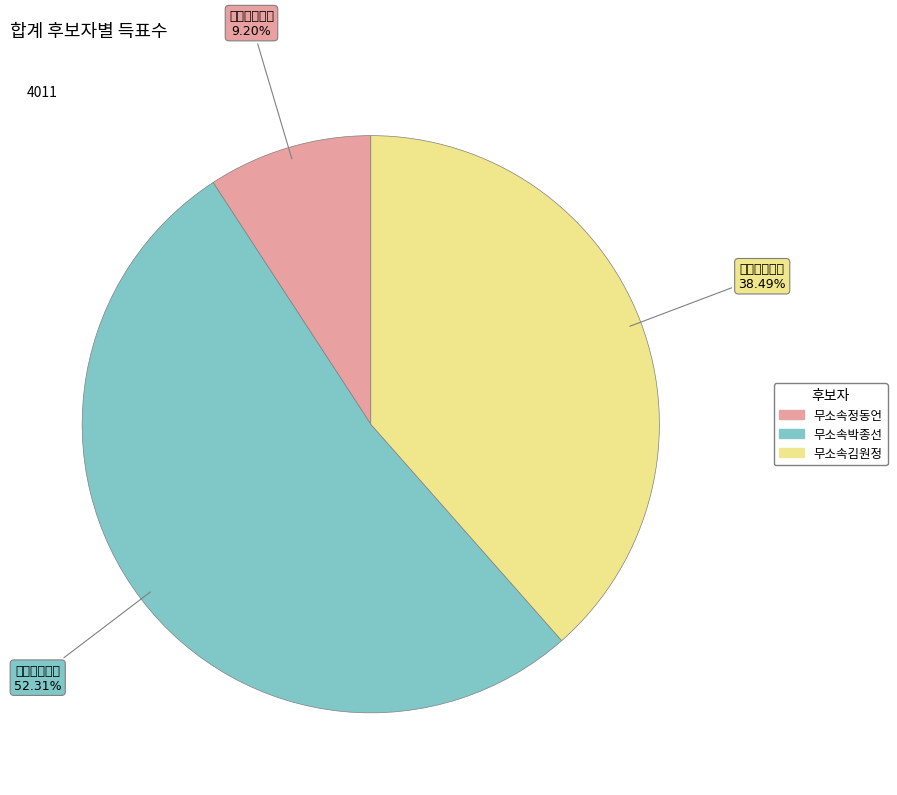

Is there any slice that represents more than half of the pie?

Yes